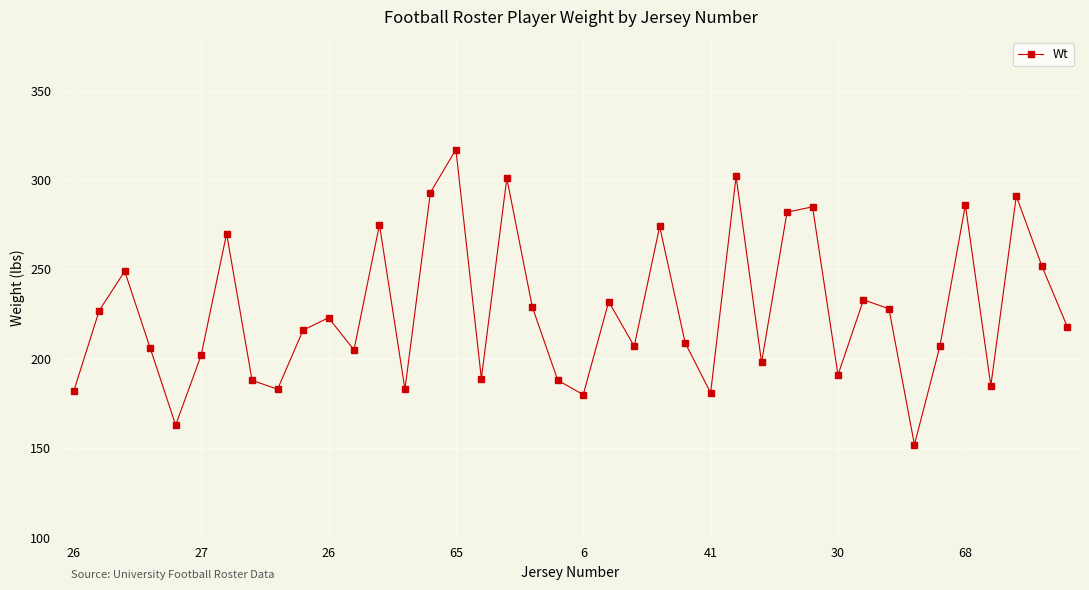

How many interior local peaks (higher than both neighbors) does the data have?

13